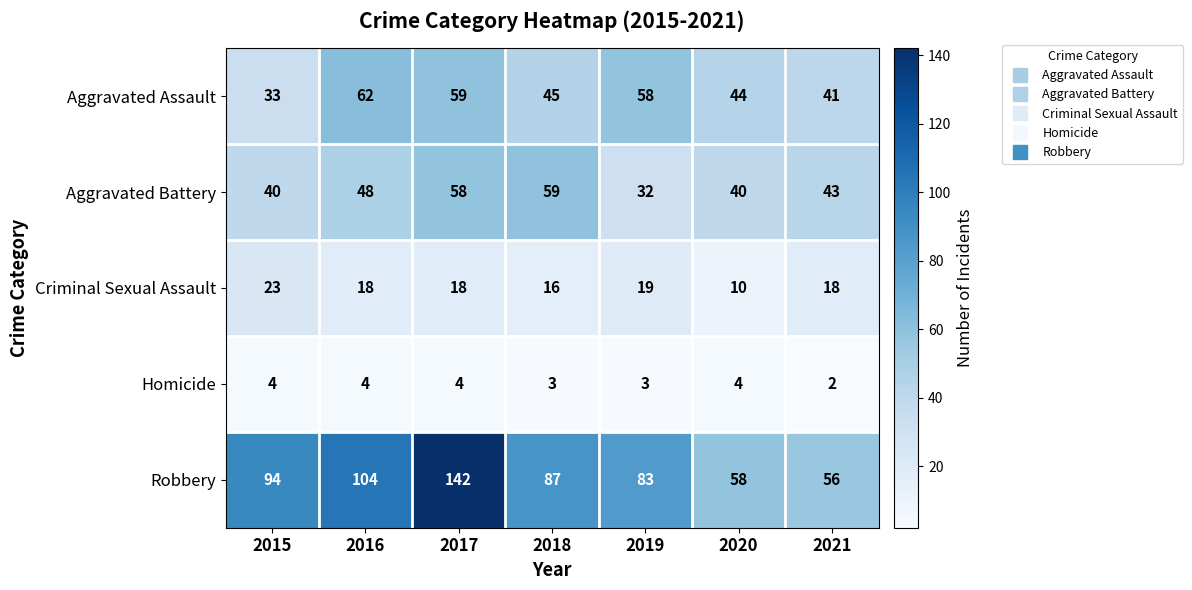

What is the difference between the maximum and minimum values in the Aggravated Assault series?

29